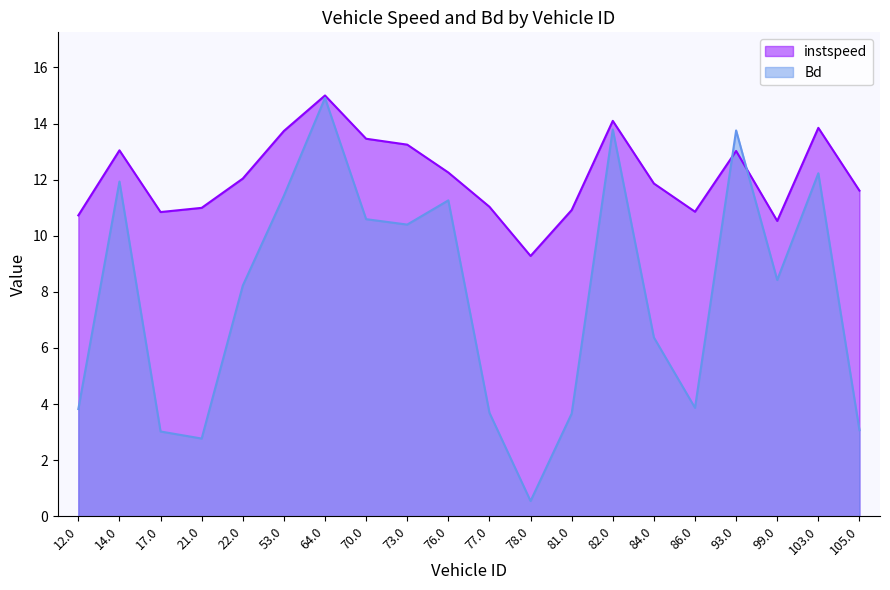

How many data points does each series have?

20